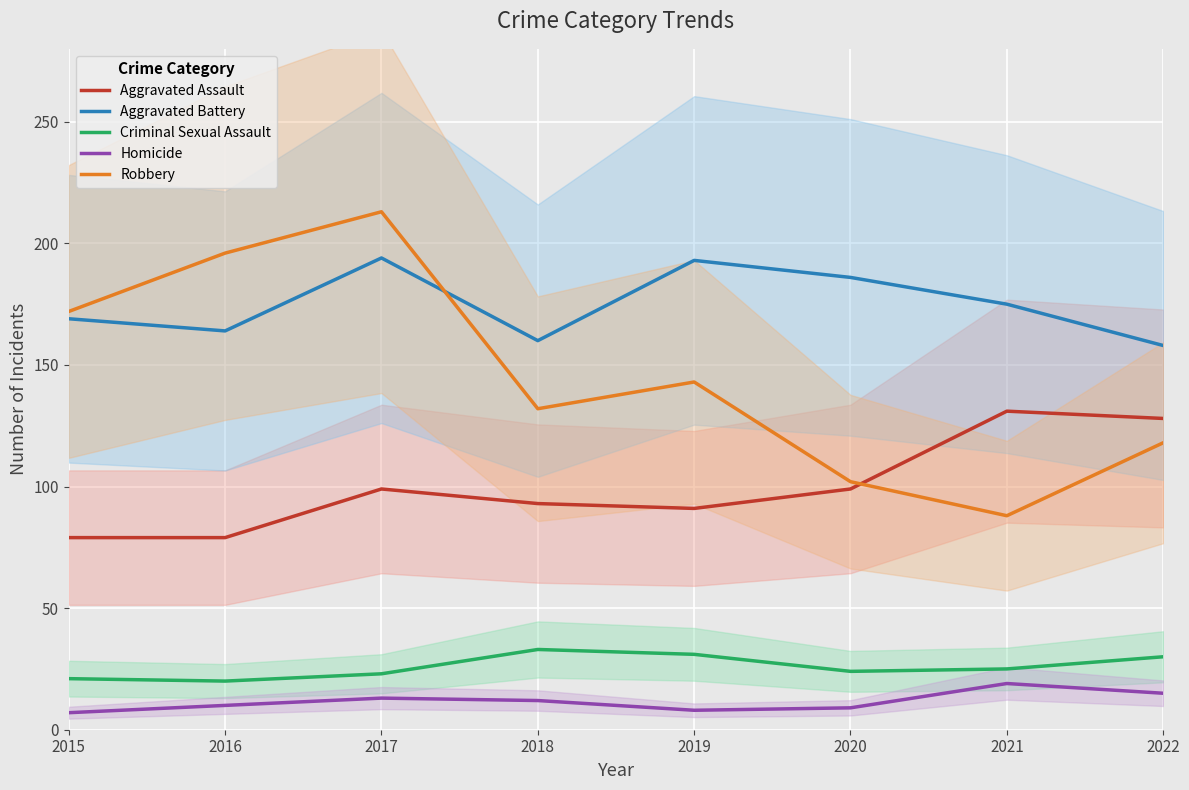

In Aggravated Battery, how many points are lower than both neighbors (excluding endpoints)?

2